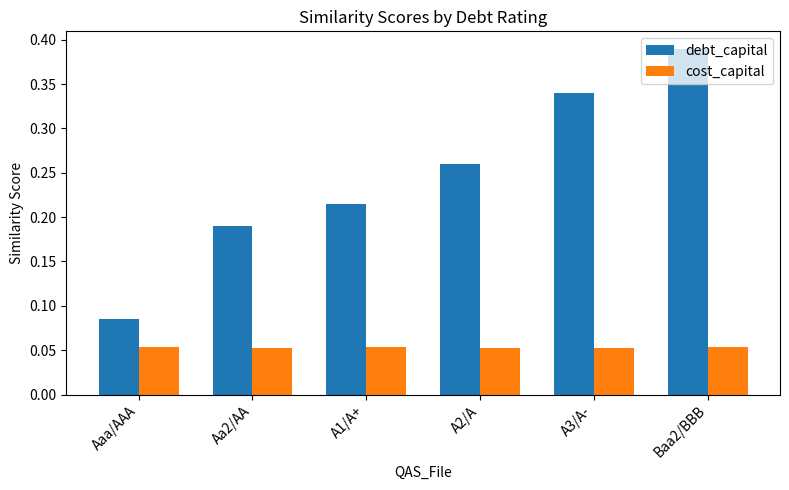

Where is debt_capital nearest to the value 0?

Aaa/AAA